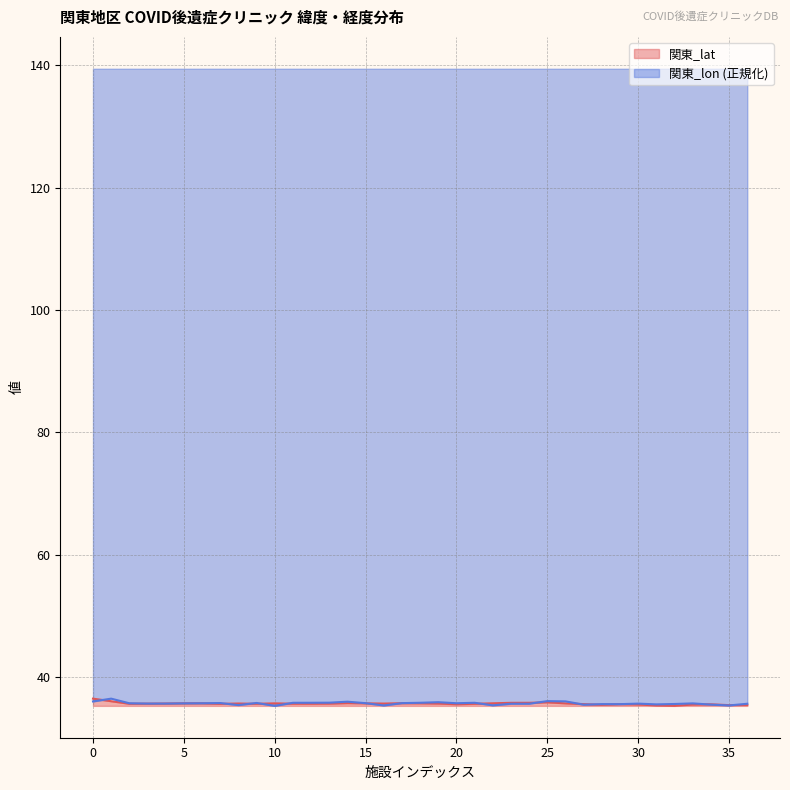

Is the value of 関東_lon at 2 greater than the value of 関東_lat at 17?

Yes